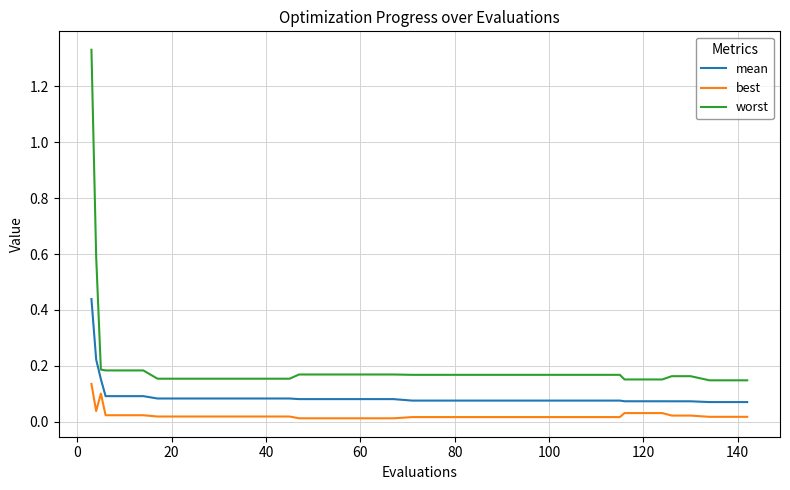

True or false: best and mean intersect in this chart.

False